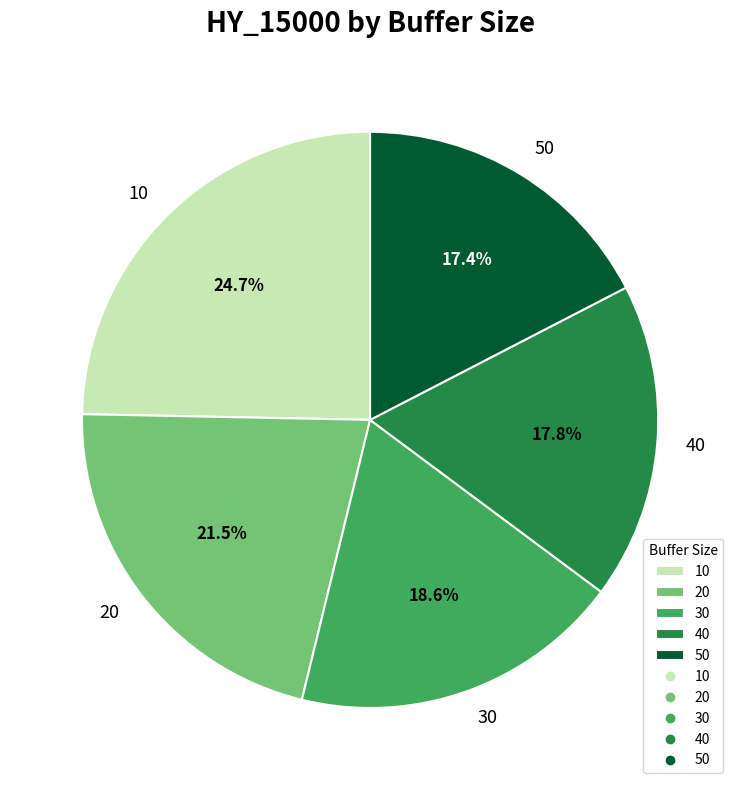

What percentage is the 30 slice, to the nearest percent?

19%